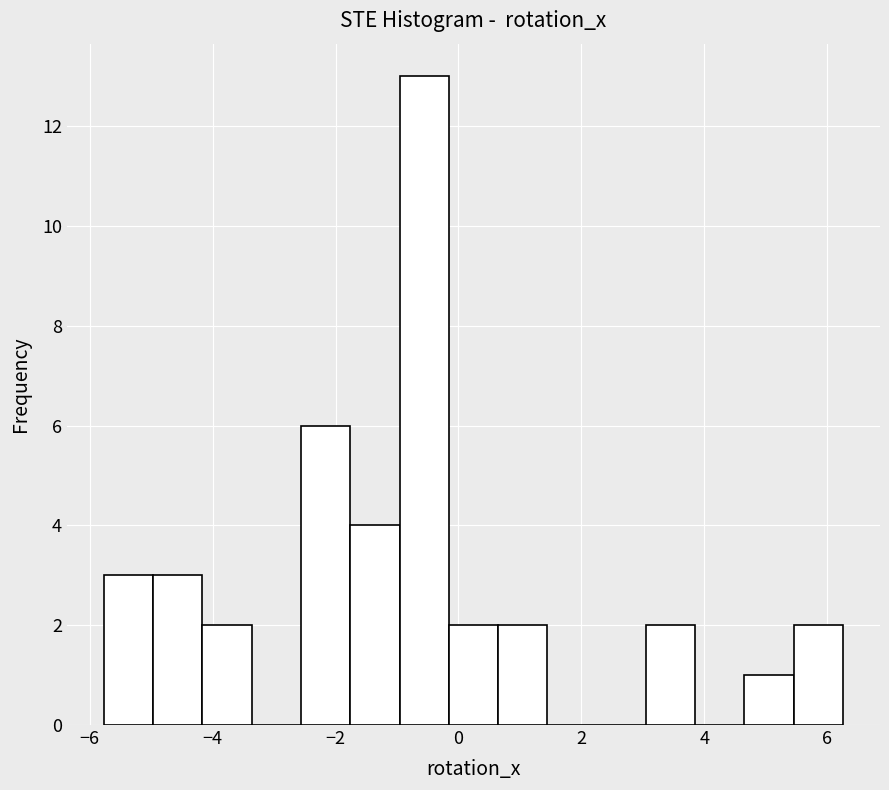

What is the height of the bar covering -1.8 to -1.0 on the x-axis? Neither the bar edges nor the heights are printed on the chart, so give them approximately, as read against the axes.

4